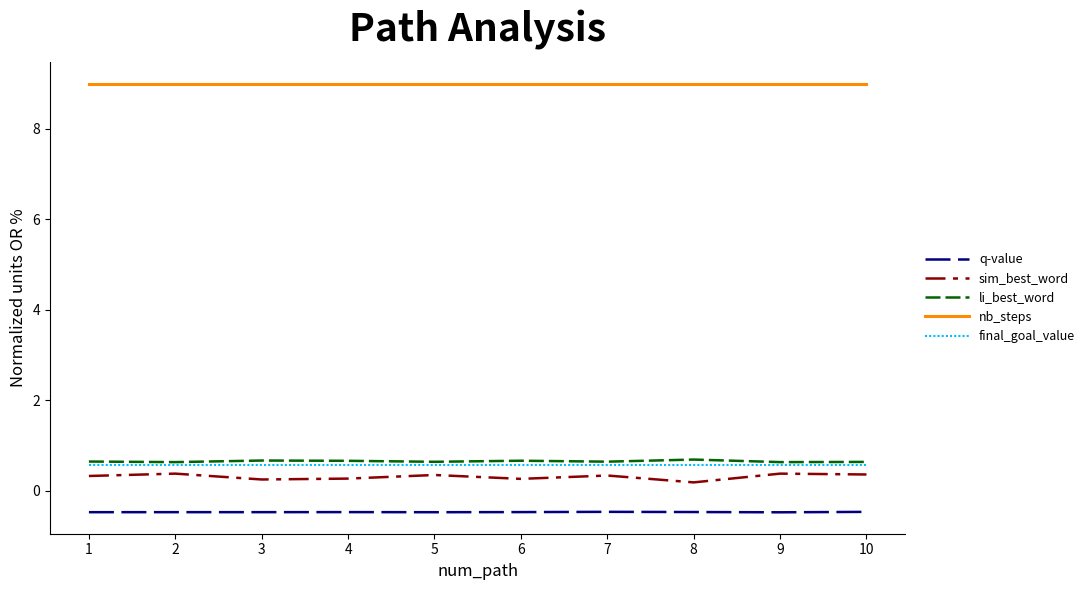

Which series has the widest spread of values?

sim_best_word